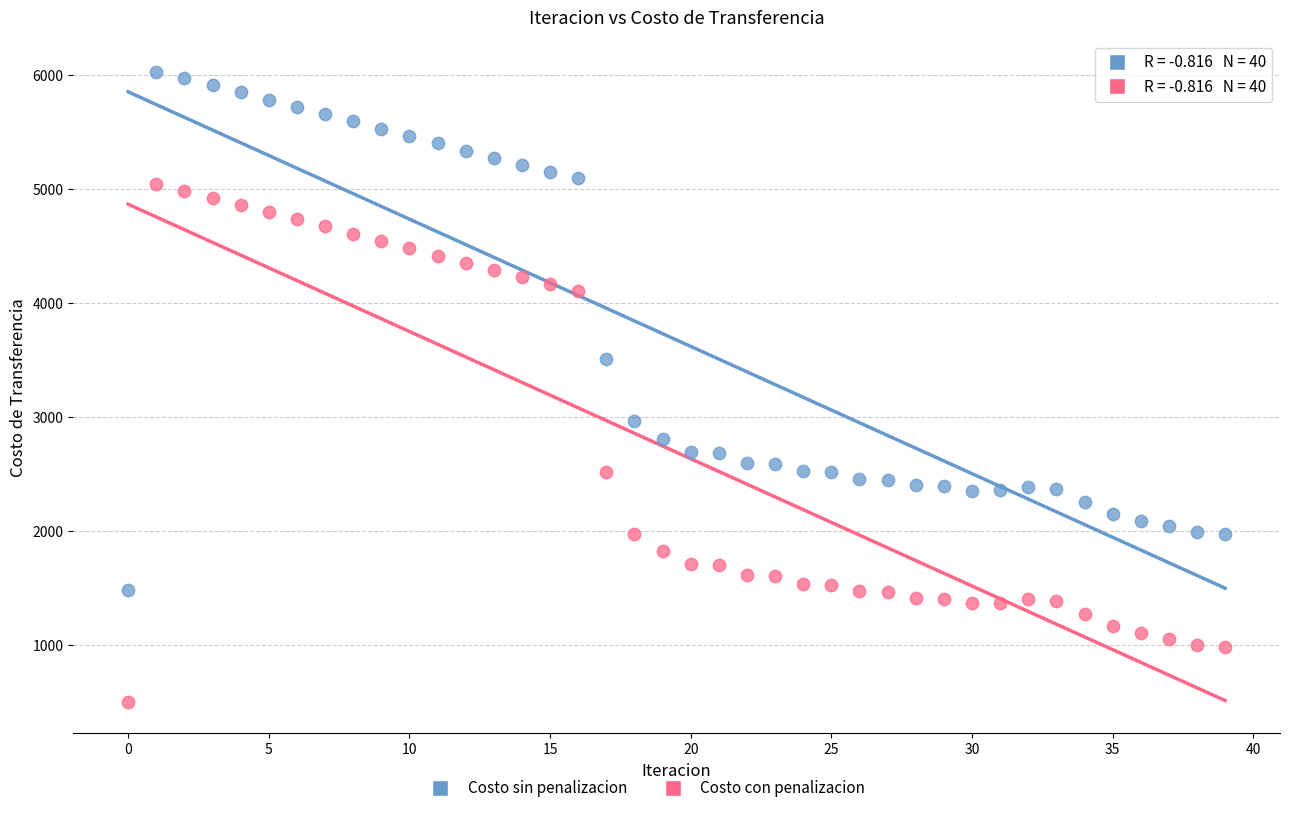

Across all data points, what is the range of Y values (max minus min)?

5524.9